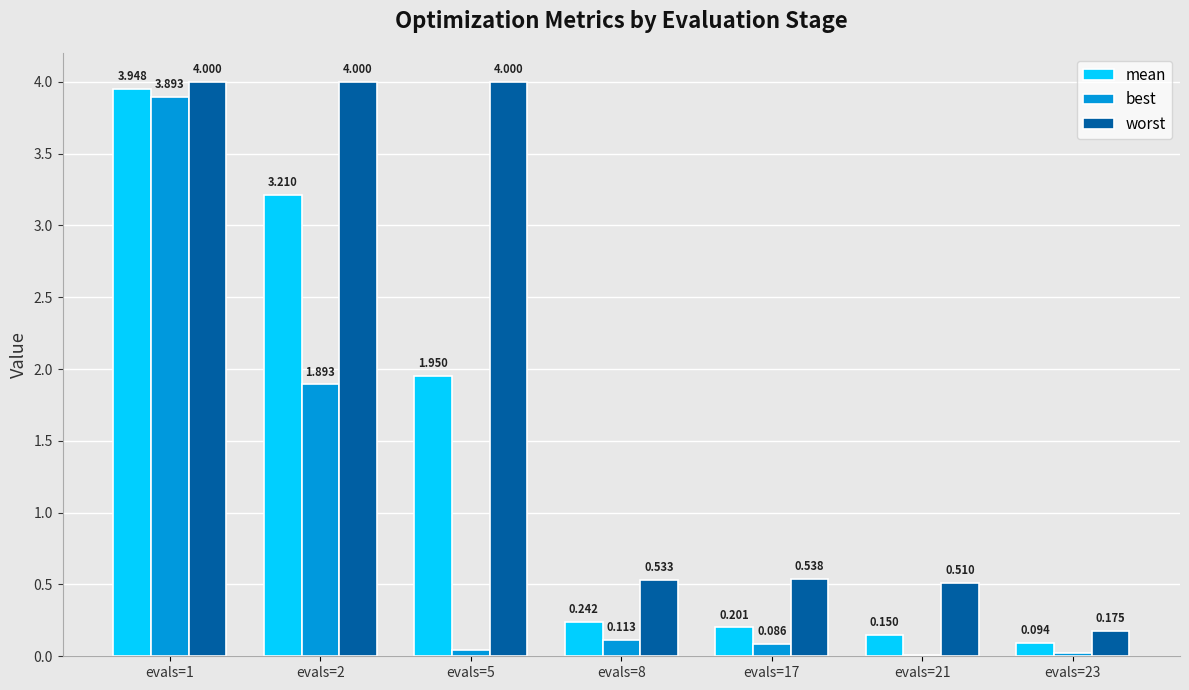

Which category has the highest value in the best series?

evals=1